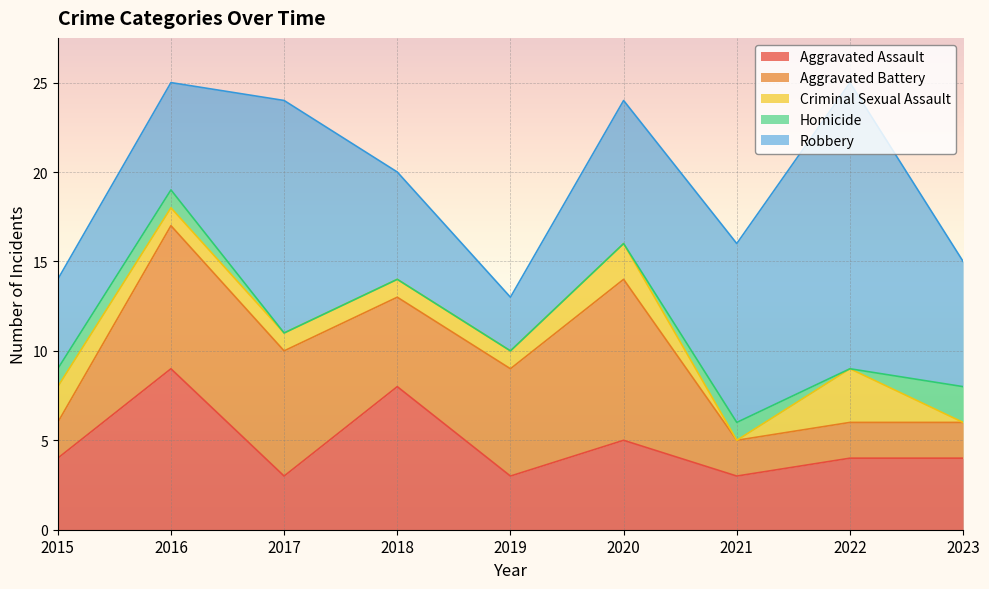

The Homicide series shows 1 at 2020. True or false?

False